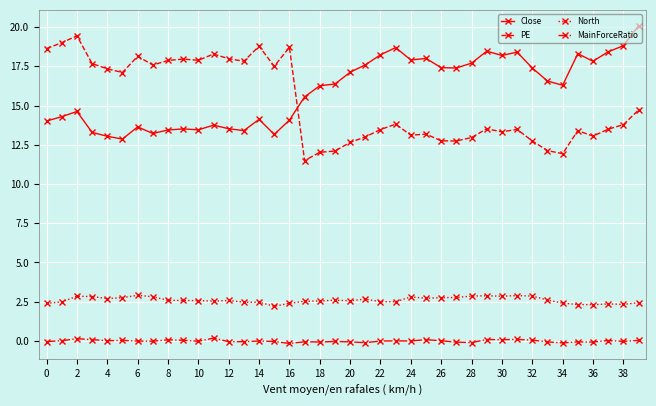

Which series has the widest spread of values?

PE